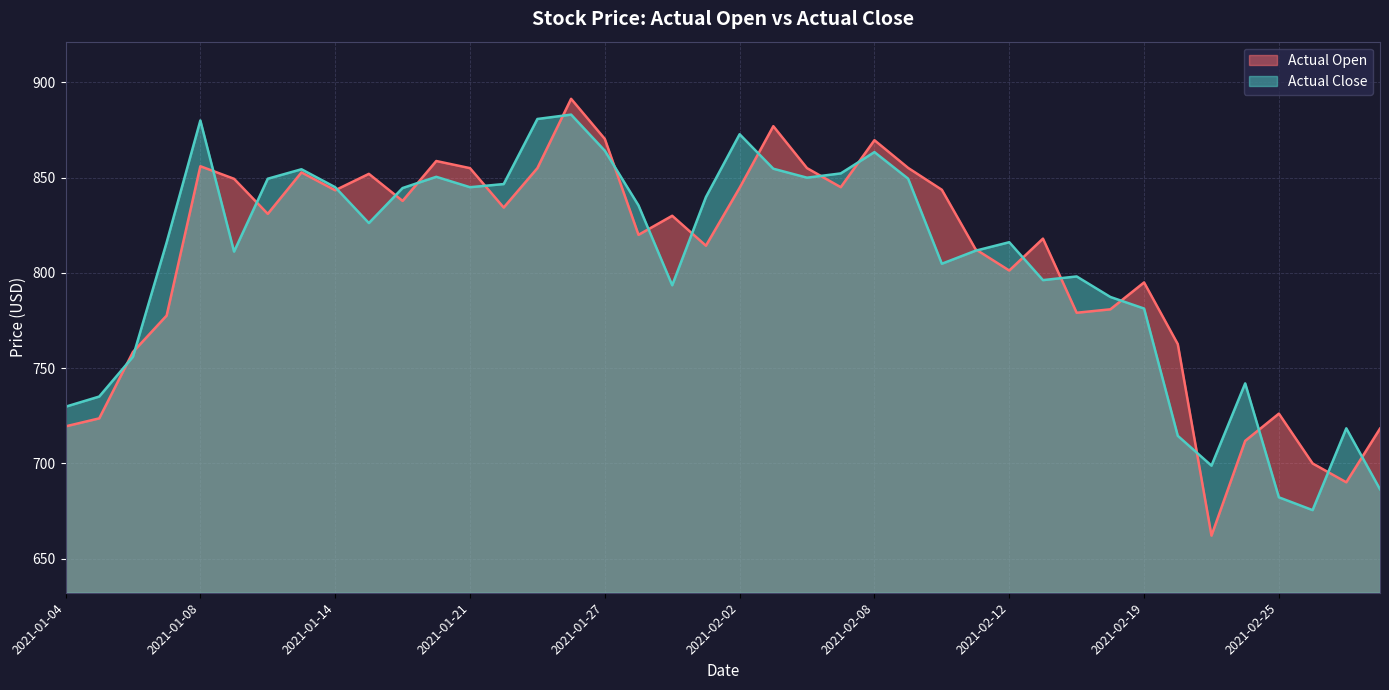

At how many categories does at least one series exceed 784?

30